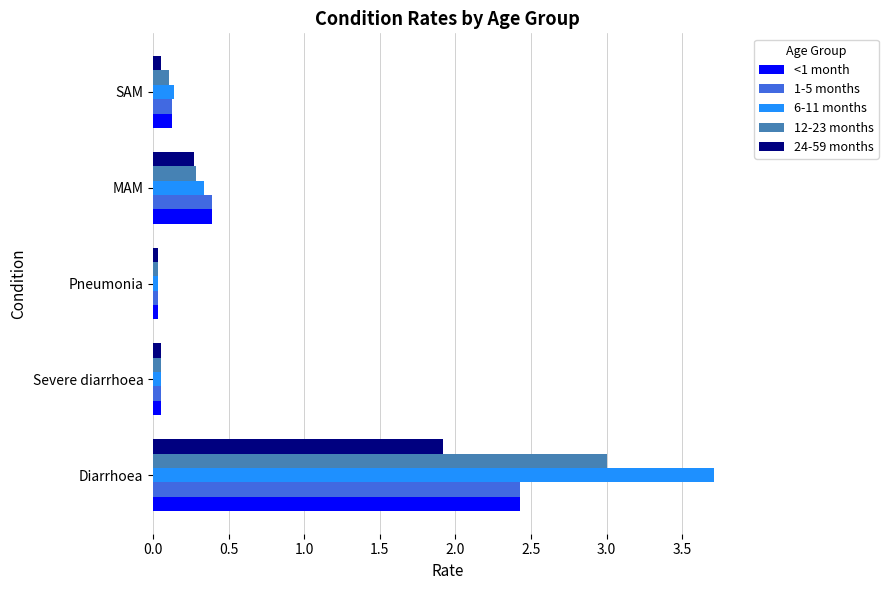

Is the value of <1 month at Pneumonia greater than the value of 12-23 months at Diarrhoea?

No